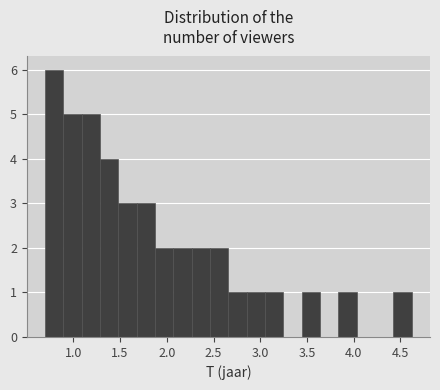

Around what value on the x-axis is the tallest bar? Give the approximate position of its centre, as read against the axis.

0.80